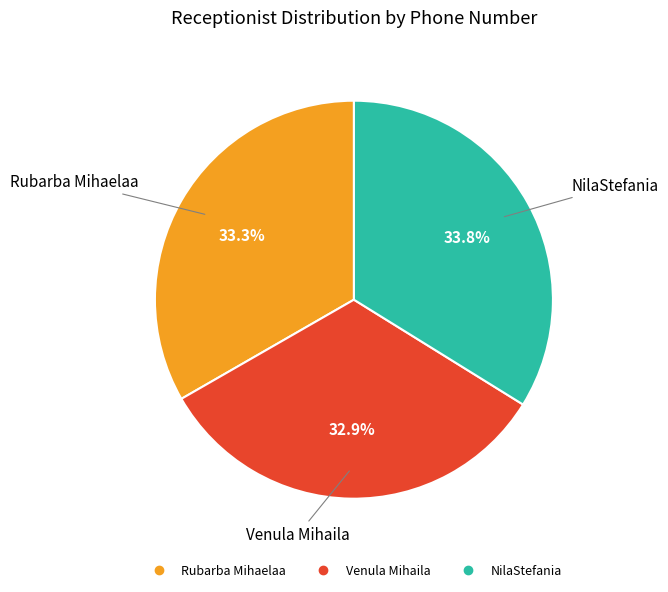

Which slice is the largest?

NilaStefania